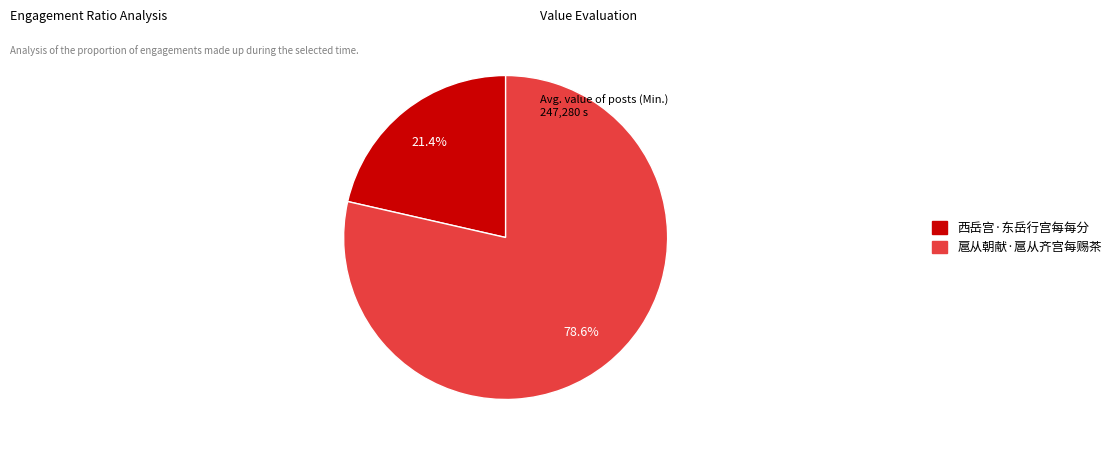

To the nearest percent, what is the difference between the 扈从朝献·扈从齐宫每赐茶 and 西岳宫·东岳行宫每每分 slice percentages?

57%